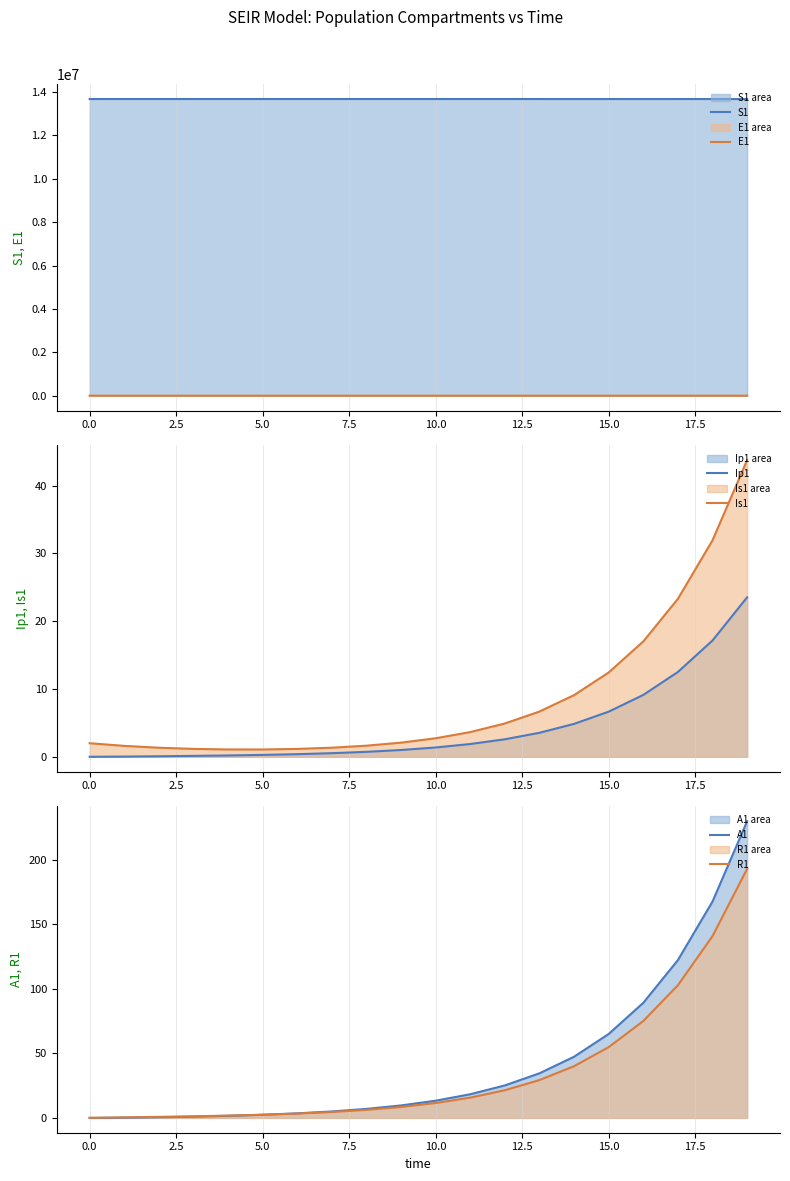

What value does the E1 series have at 15.0?

160.3